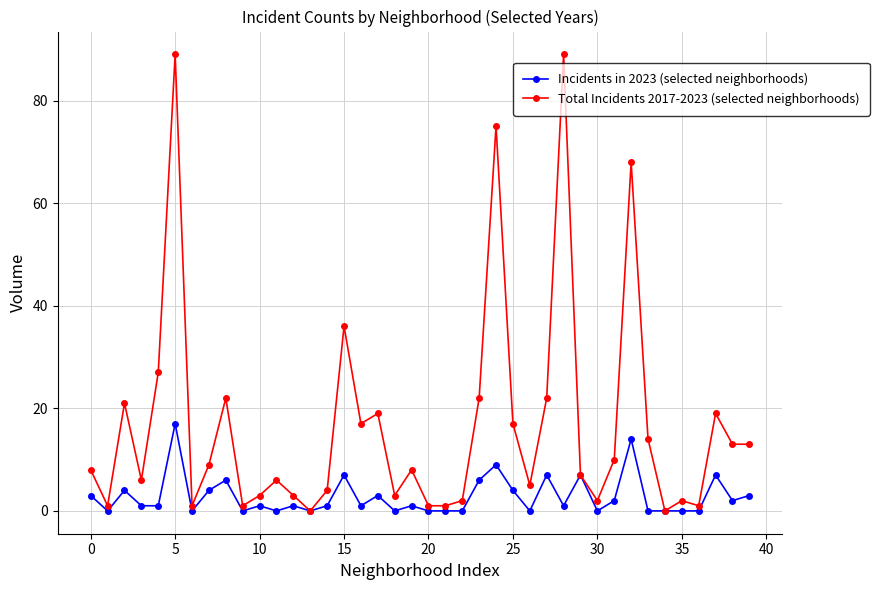

How many series are shown in this chart?

2